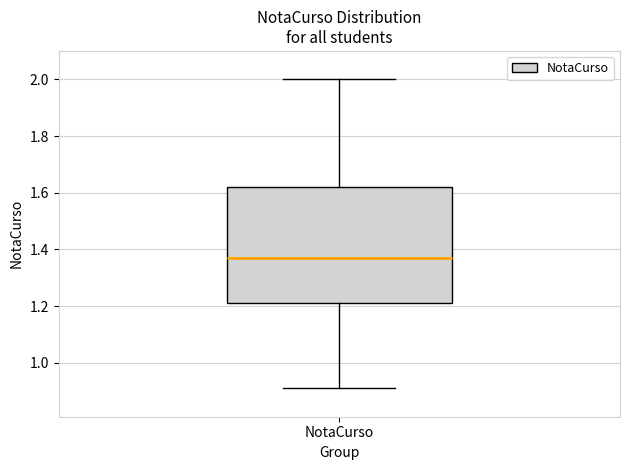

Transcribe this box plot: give where the median line is, the range the box spans, and where the two whiskers end, as read against the y-axis. The values are not printed on the chart, so give them approximately, as read against the axis.

median 1.38, box 1.22 to 1.62, whiskers 0.92 to 2.00